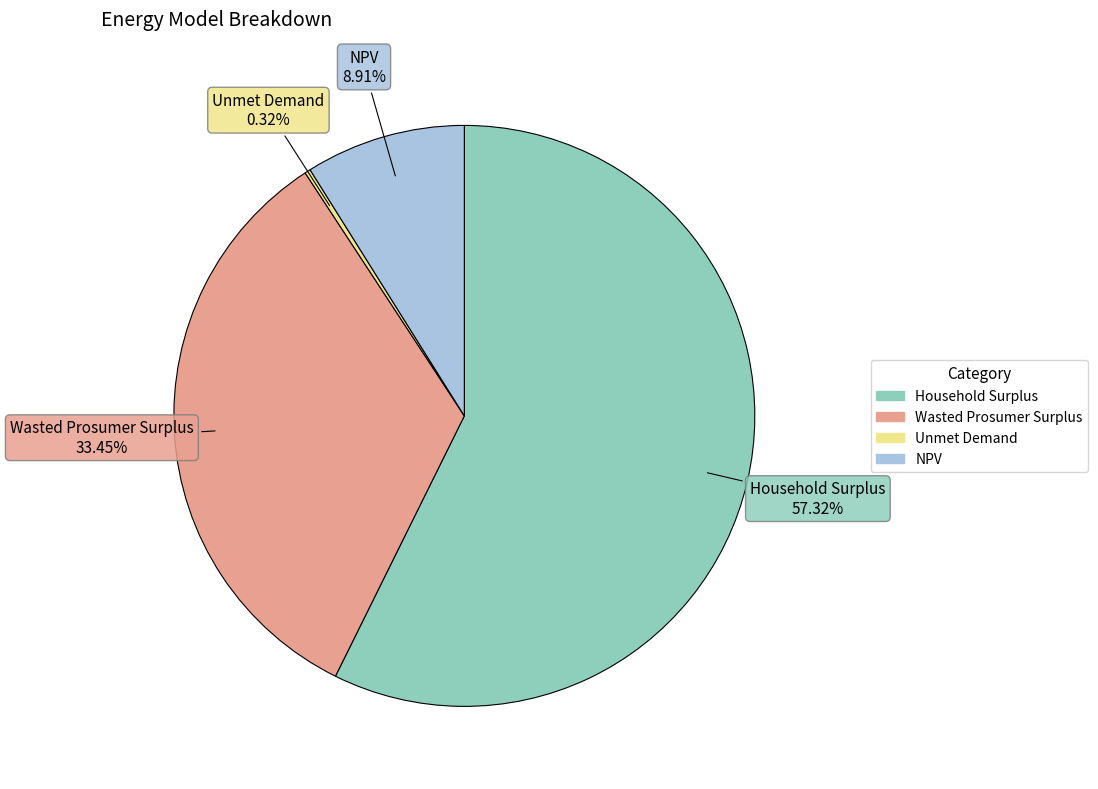

What percentage do Wasted Prosumer Surplus and NPV together represent?

42.4%